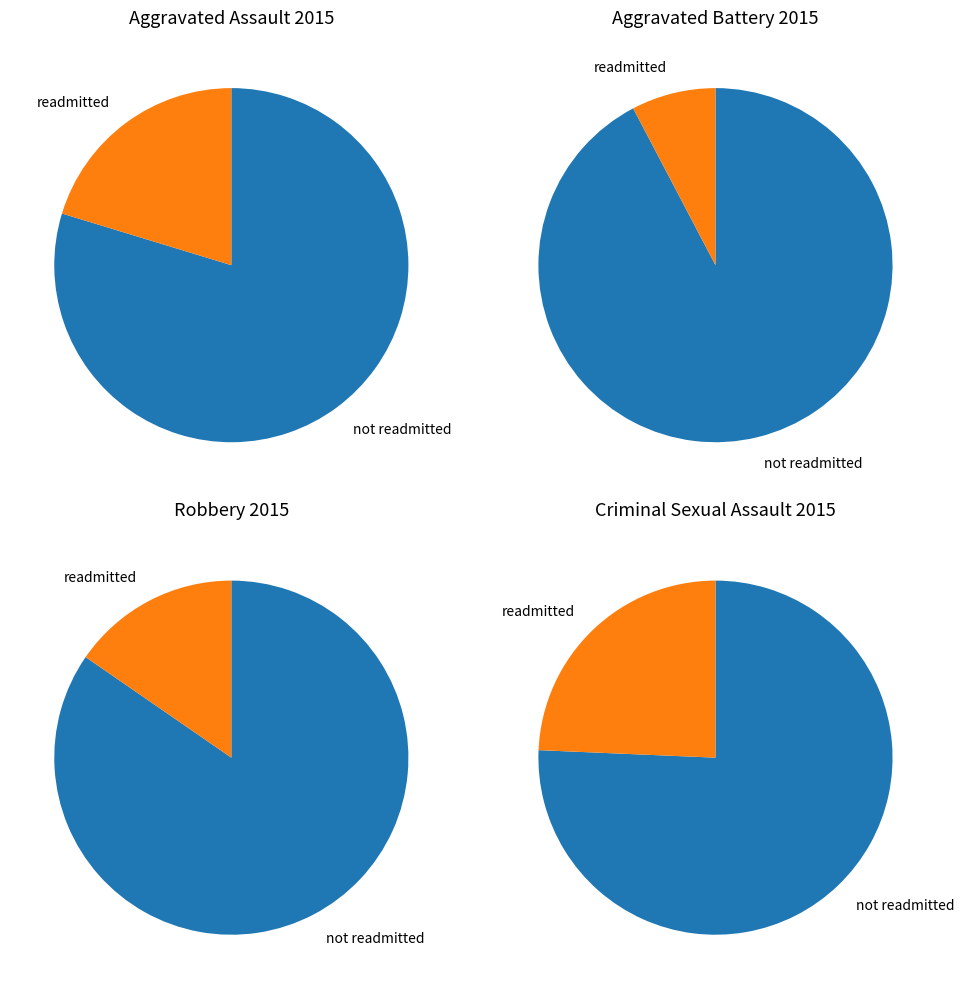

Combined, what portion of the pie is Aggravated Battery and Criminal Sexual Assault?

33.3%